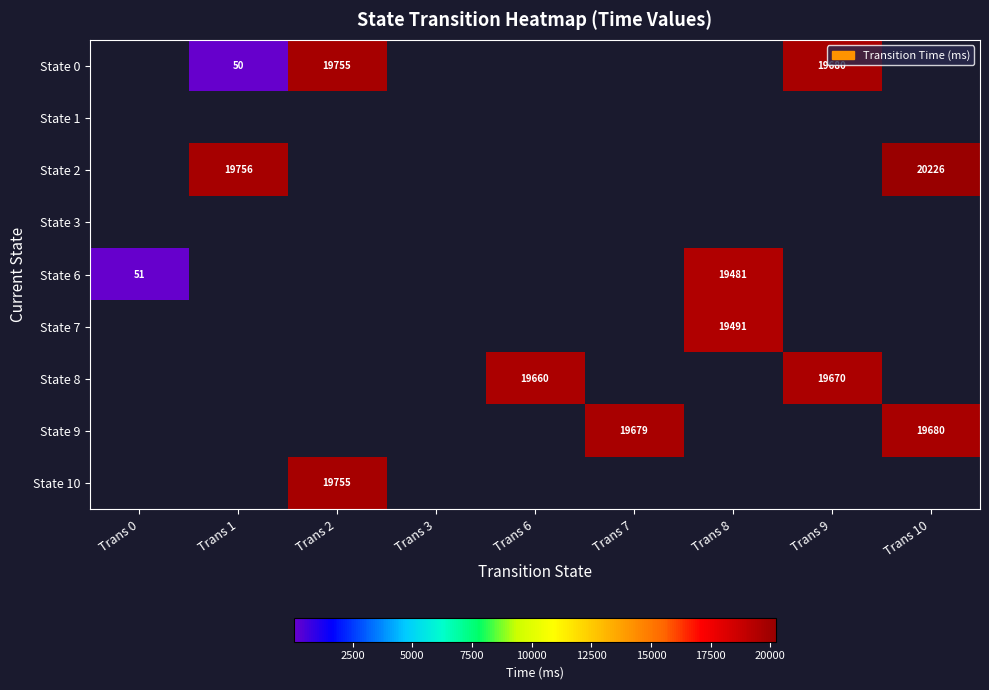

What is the sum of the State 0 values at Trans 2 and Trans 1?

19805